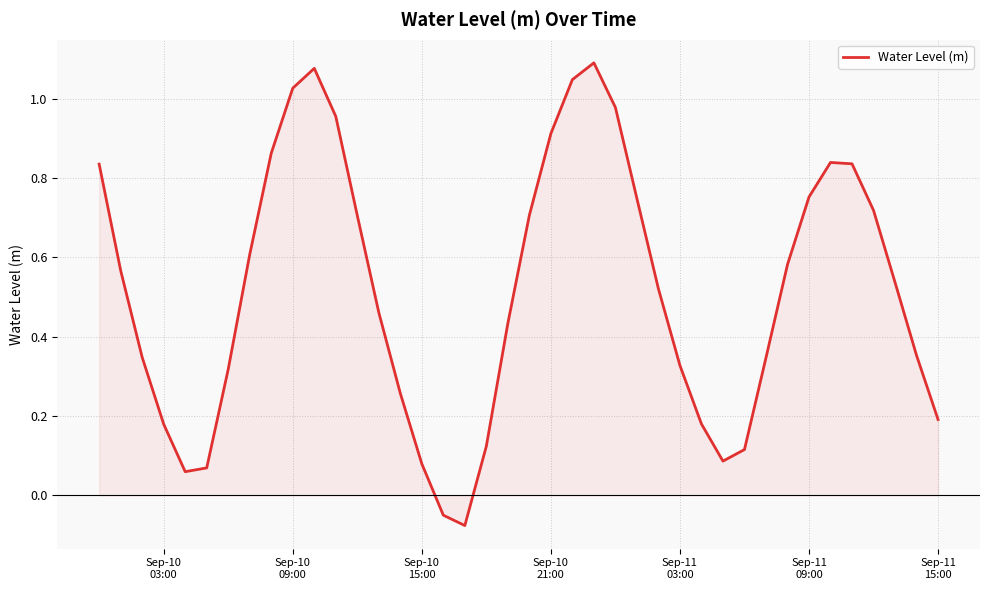

What is the difference between the maximum and minimum values?

1.2